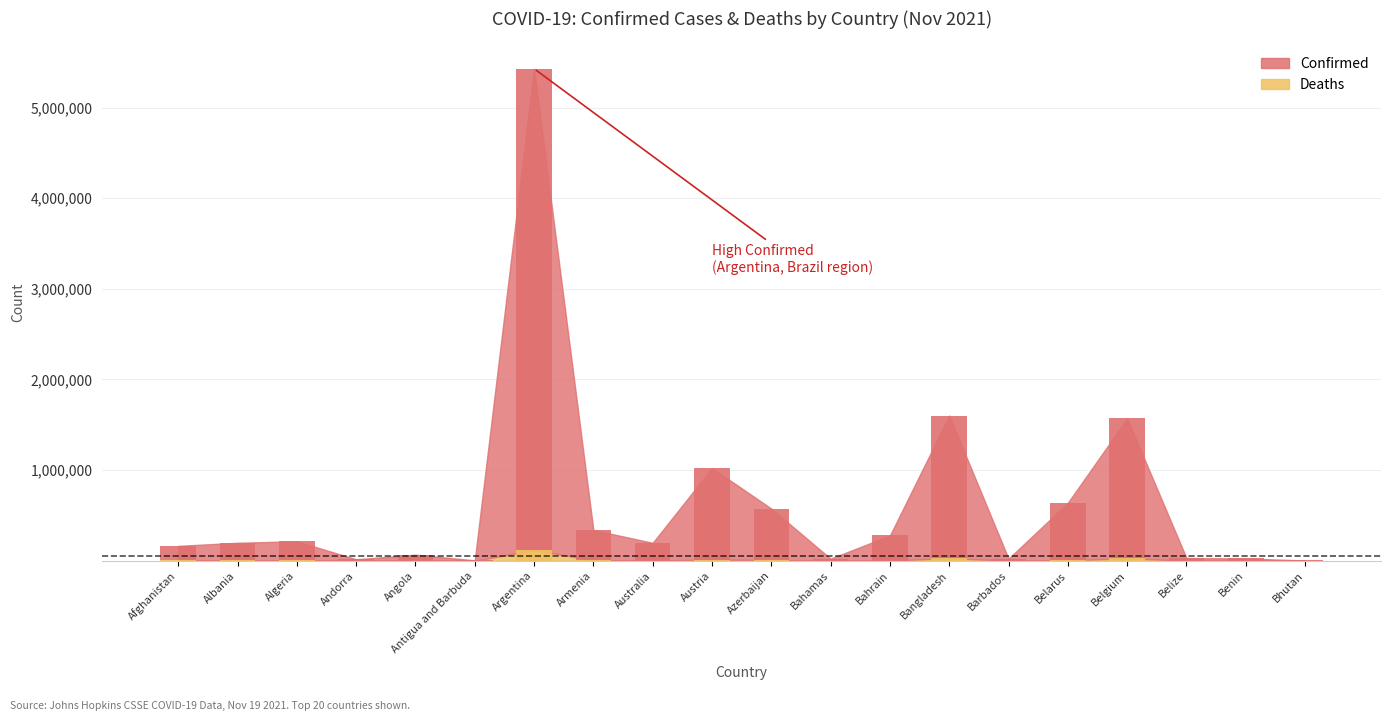

List the series in order of their overall mean, highest first.

Confirmed, Deaths